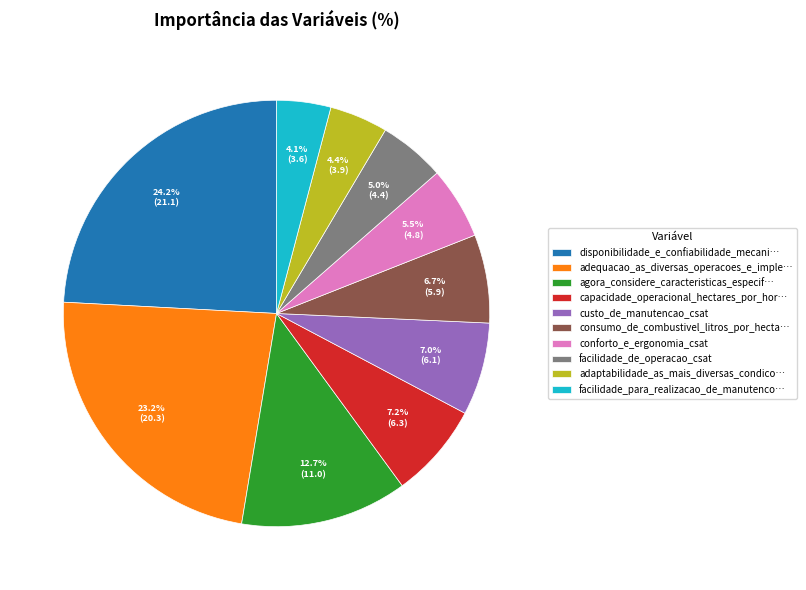

Is there a majority slice in this chart?

No